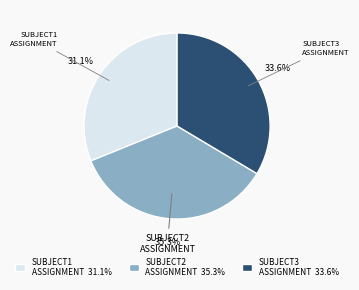

Which has a higher value, SUBJECT3 ASSIGNMENT 33.6% or SUBJECT1 ASSIGNMENT 31.1%?

SUBJECT3 ASSIGNMENT 33.6%